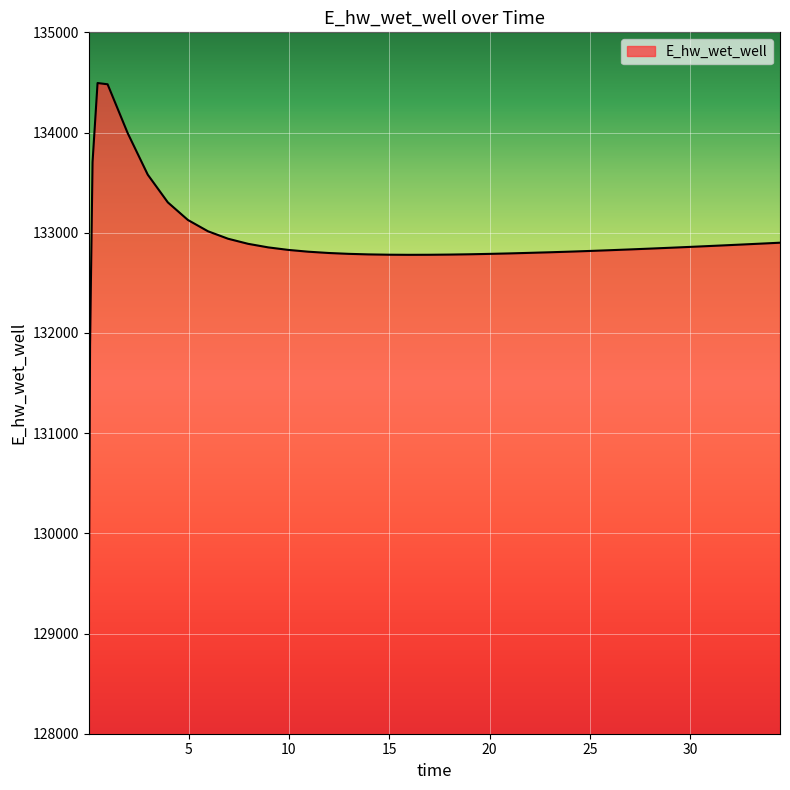

What is the difference between the maximum and minimum values?

5473.6